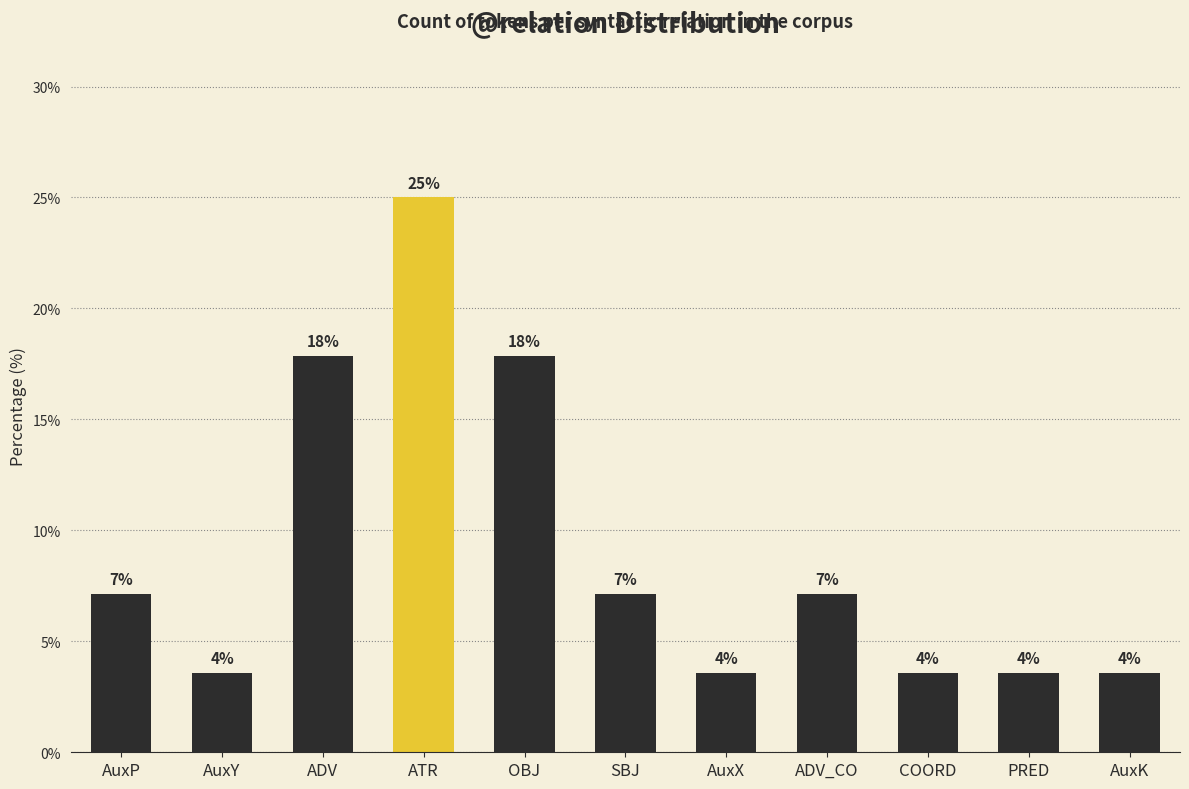

Does the chart contain any negative values?

No